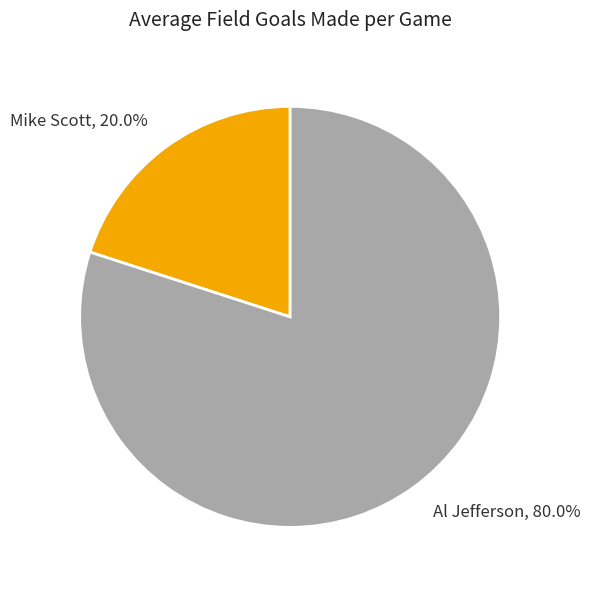

True or false: Mike Scott accounts for 20% of the total.

True